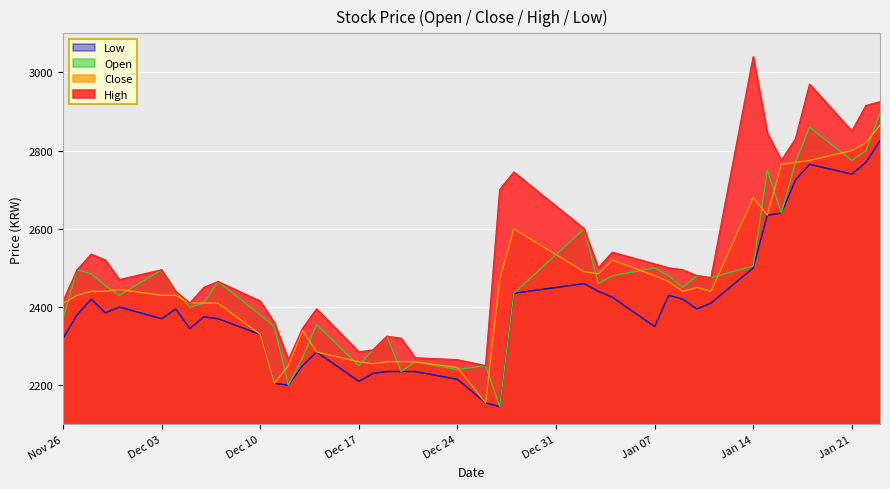

The Low series shows 1466 at 2018-12-14. True or false?

False